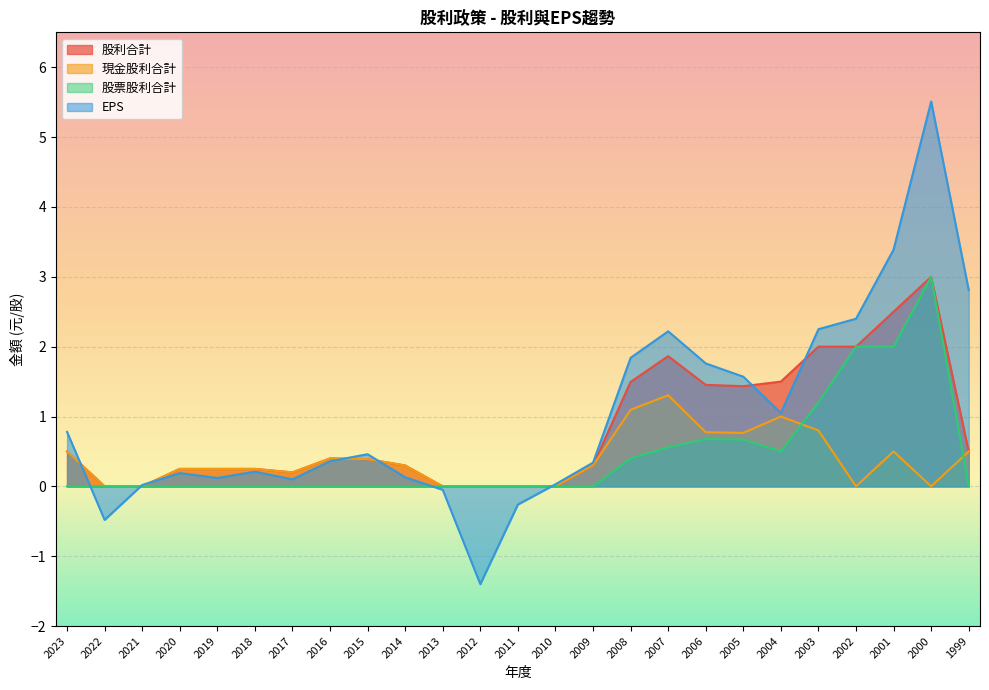

In 股票股利合計, how many points are higher than both neighbors (excluding endpoints)?

2